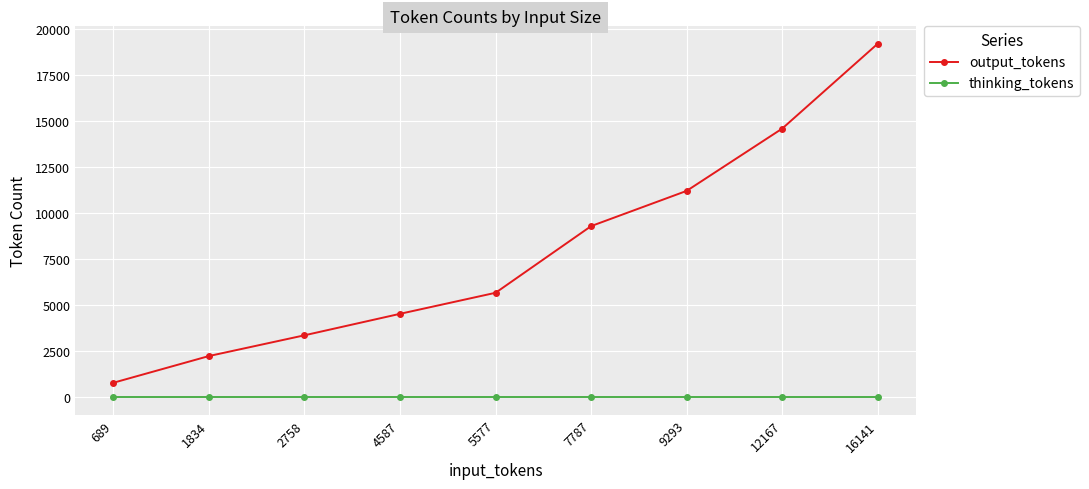

The output_tokens series shows 5673 at 5577. True or false?

True